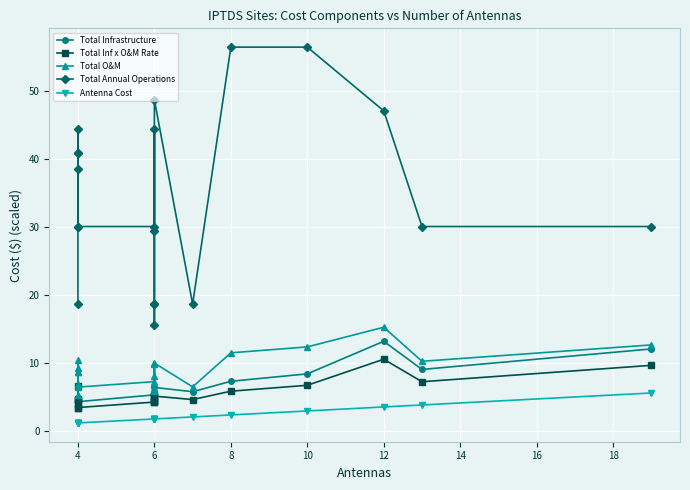

What is the total value across all series at 4?

32.7